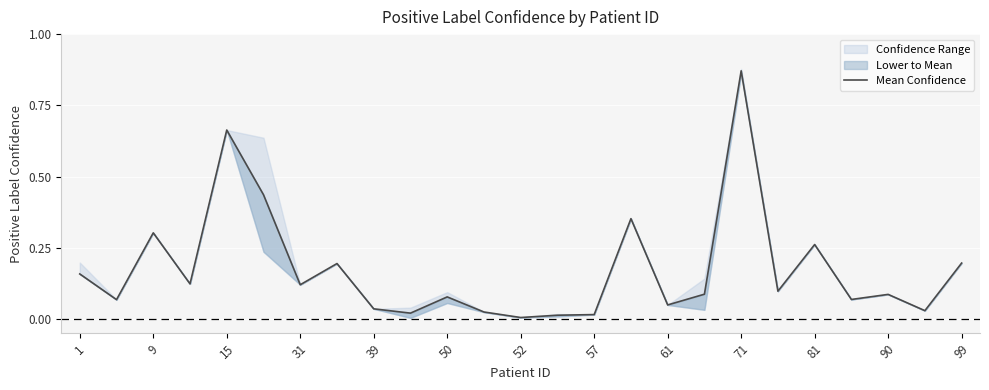

Reading right to left, extract all data points from this chart.

0.2	0.0	0.1	0.1	0.3	0.1	0.9	0.1	0.0	0.4	0.0	0.0	0.0	0.0	0.1	0.0	0.0	0.2	0.1	0.4	0.7	0.1	0.3	0.1	0.2